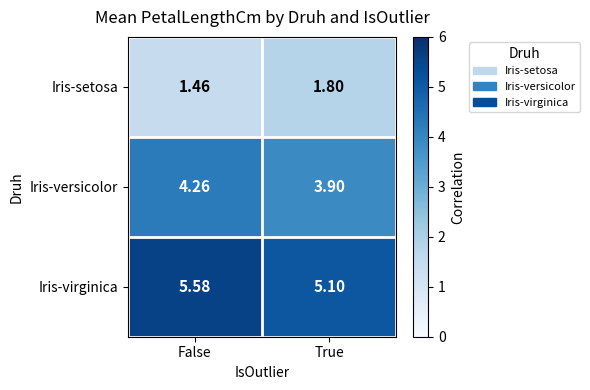

Where is Iris-setosa nearest to the value 1?

False